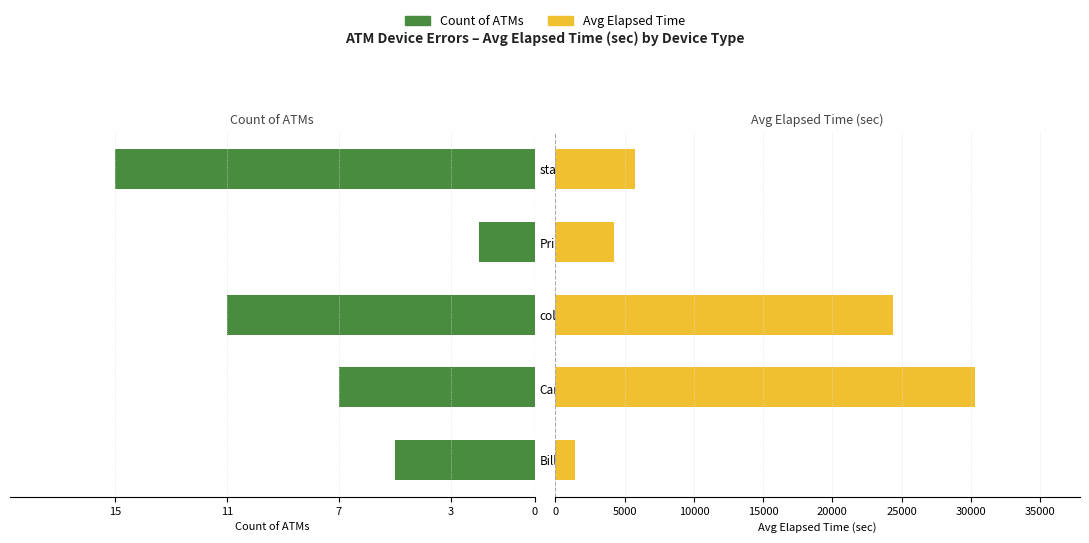

Reading left to right, list all the values displayed in this chart.

Count: -5	-7	-11	-2	-15
Avg Elapsed Time: 1389	30311	24388	4206	5734